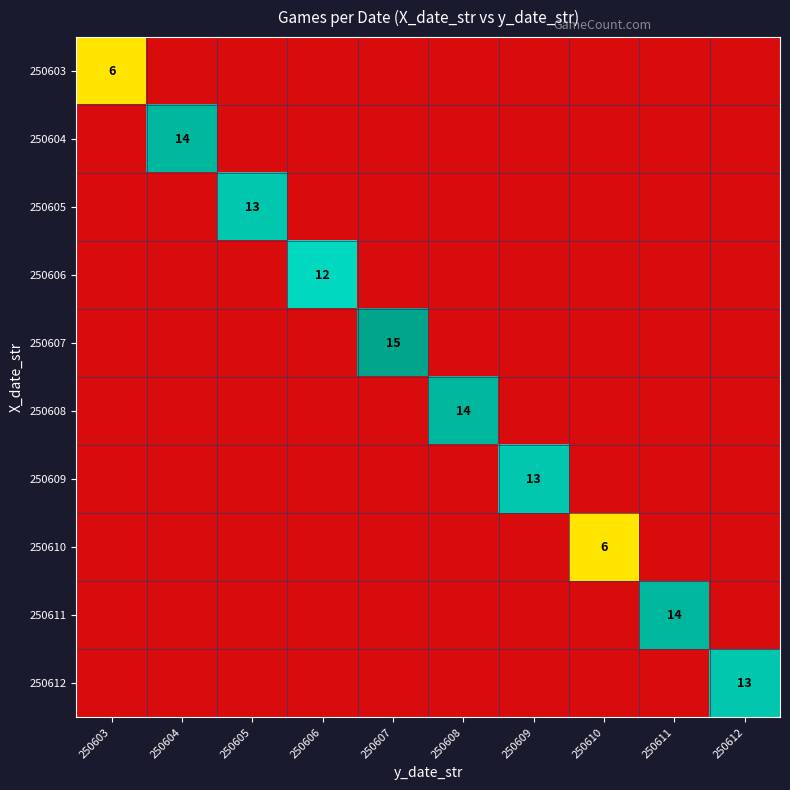

The 250610 series shows 11 at 250610. True or false?

False